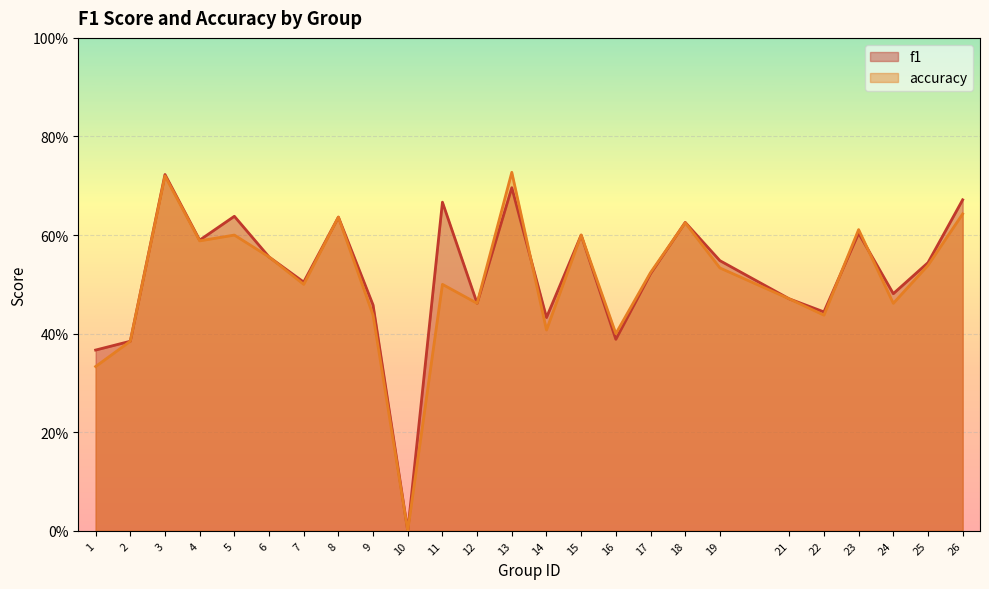

What is the approximate value of f1 at 22?

0.4